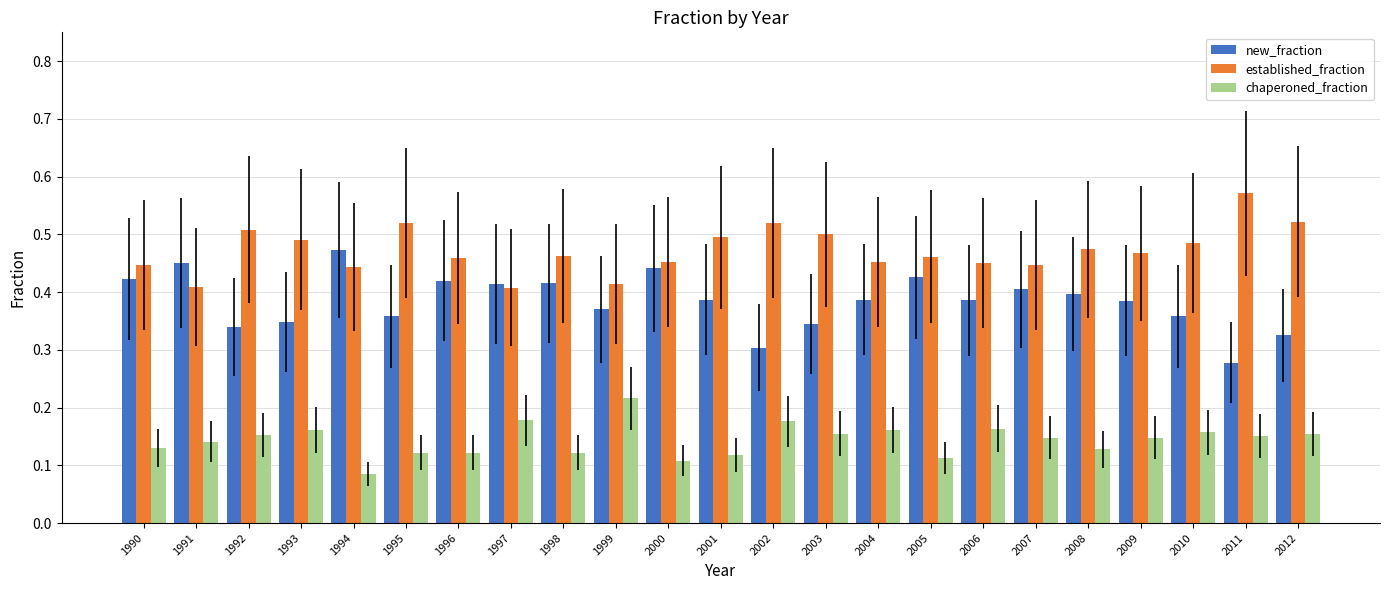

What is the sum of all established_fraction values?

10.9